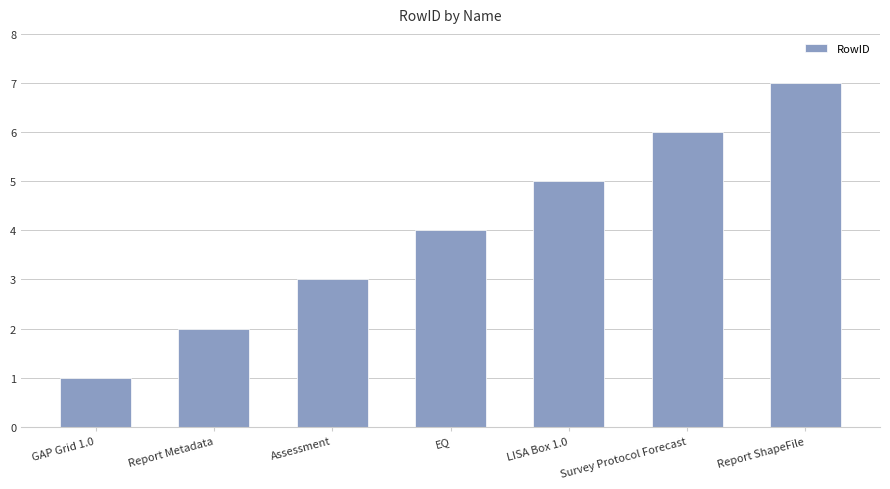

What is the value of the 5th bar from the left?

5